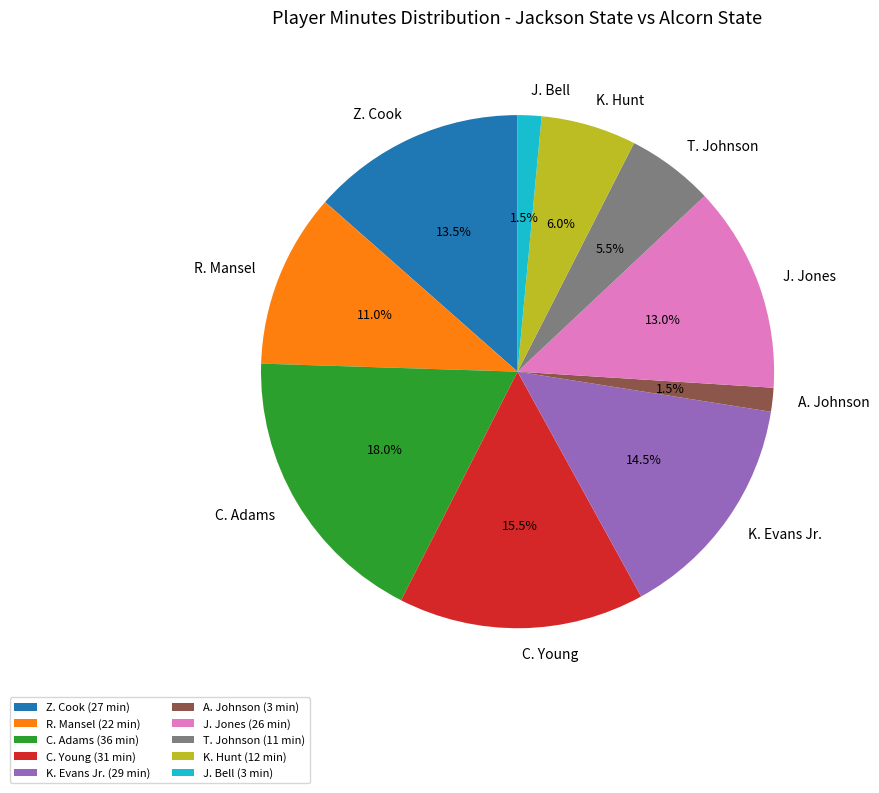

To the nearest percent, what is the difference between the largest and smallest slice percentages?

16%